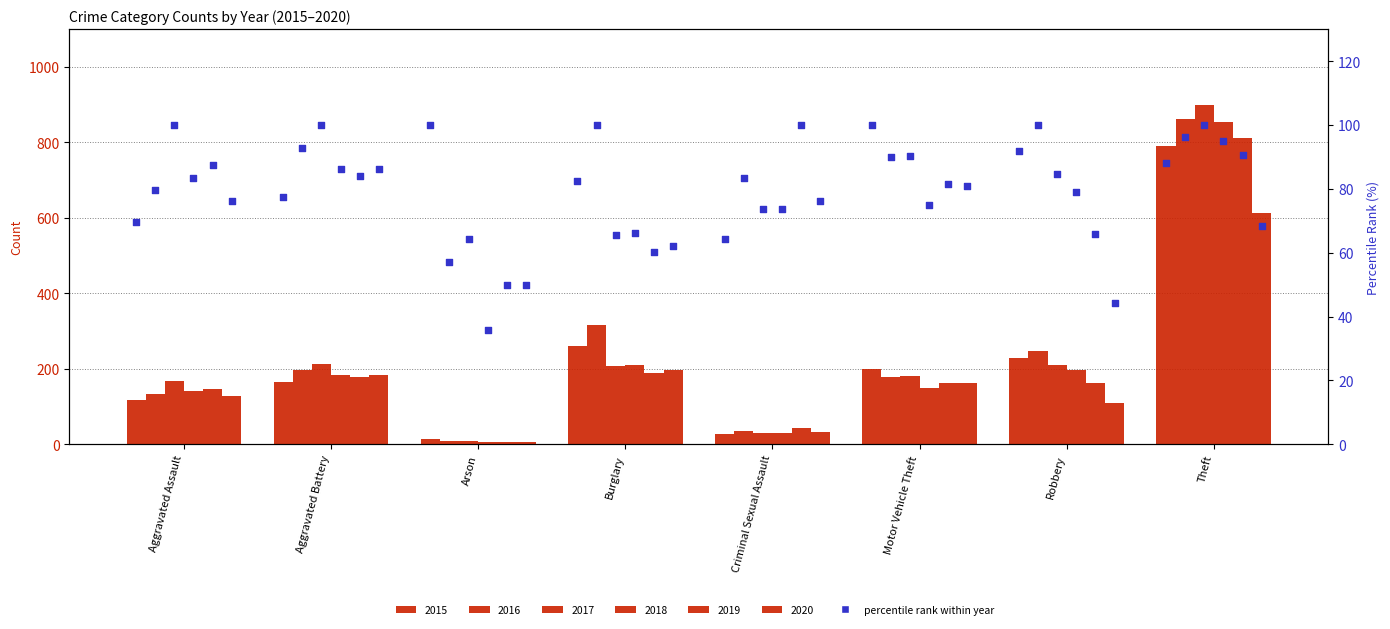

What is the change in value from Burglary to Motor Vehicle Theft?

+17.4